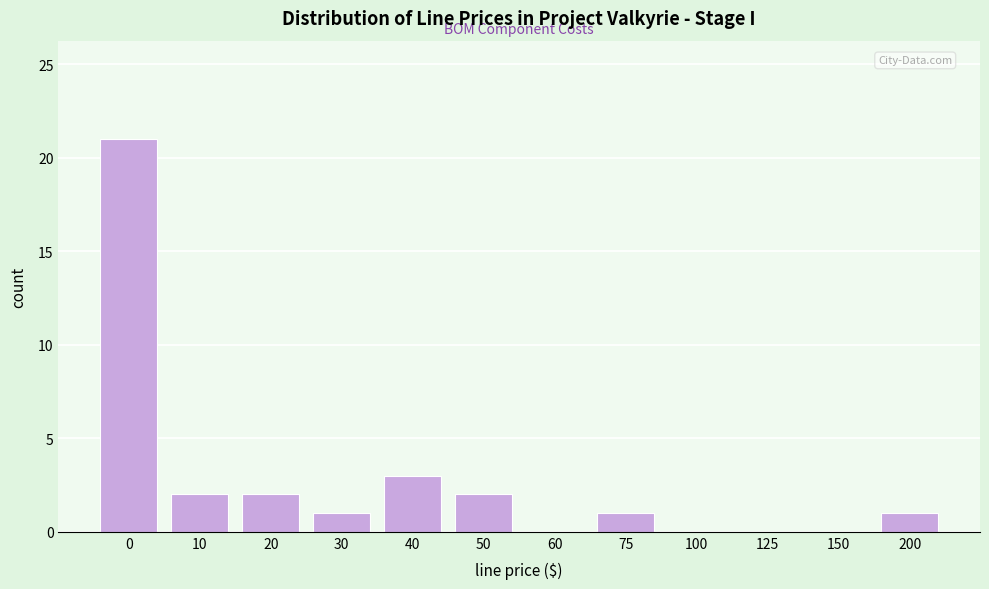

Reading right to left, transcribe all the data shown in this chart.

200=1	150=0	125=0	100=0	75=1	60=0	50=2	40=3	30=1	20=2	10=2	0=21